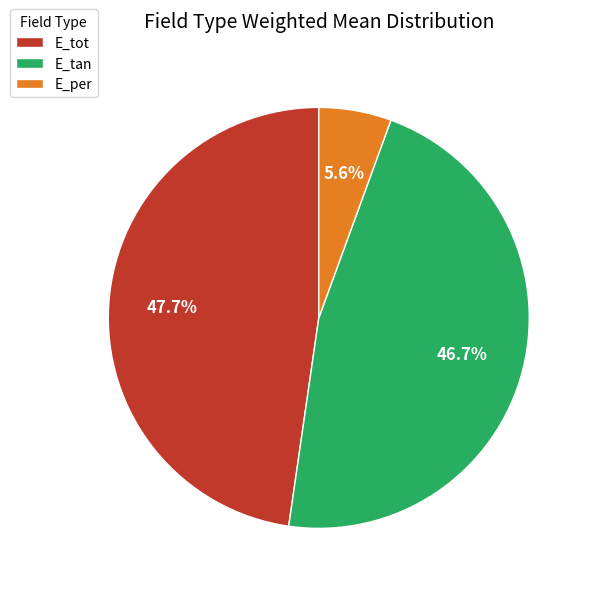

Count the number of slices in the pie.

3